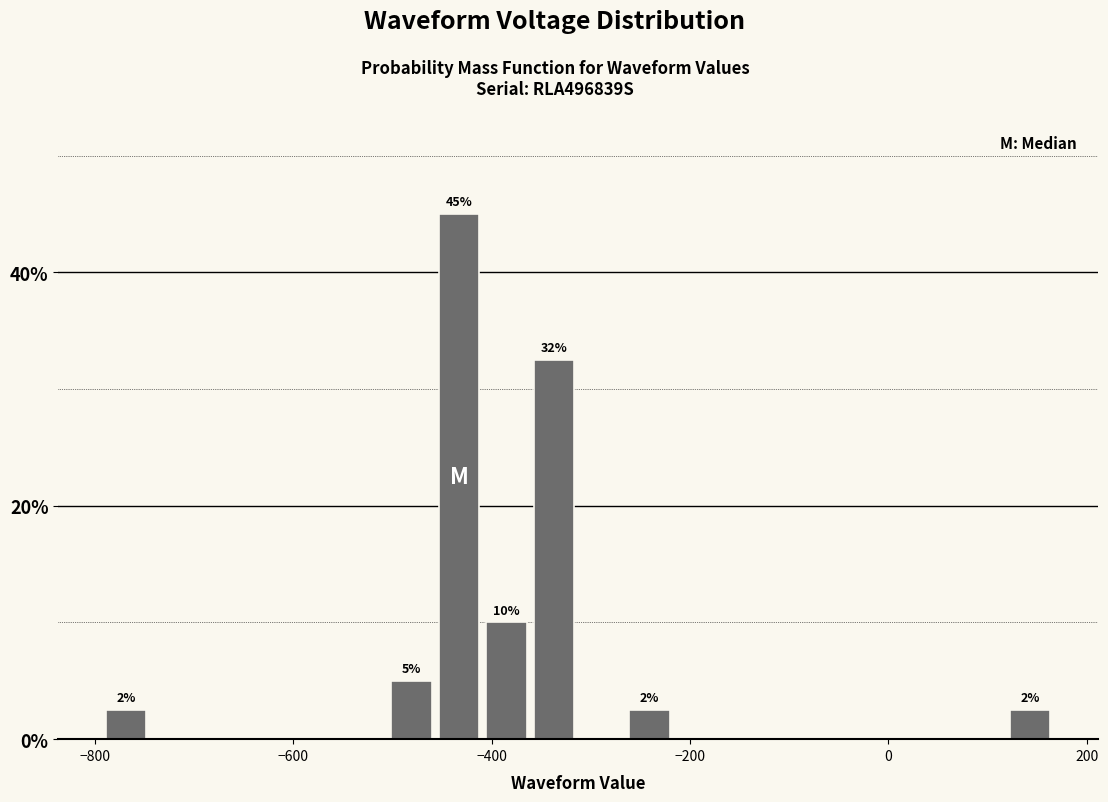

Around what value on the x-axis is the tallest bar? Give the approximate position of its centre, as read against the axis.

-440